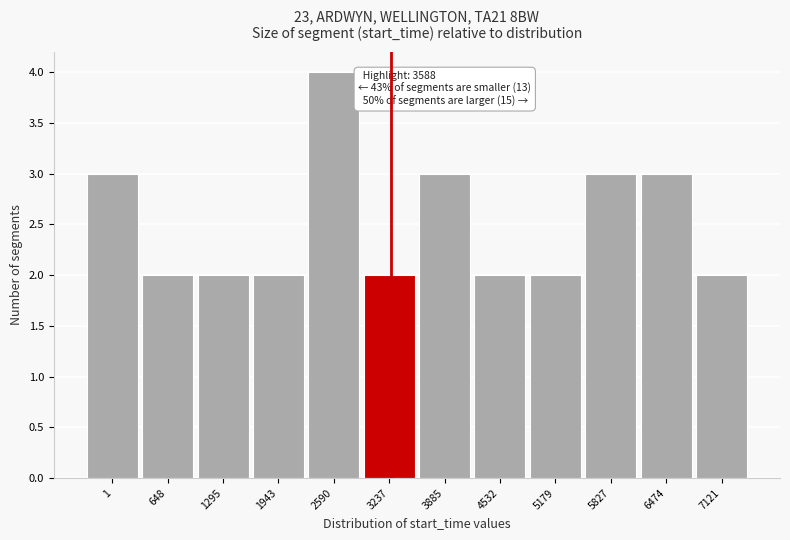

Reading right to left, what are all the values shown in this chart?

7121=2	6474=3	5827=3	5179=2	4532=2	3885=3	3237=2	2590=4	1943=2	1295=2	648=2	1=3